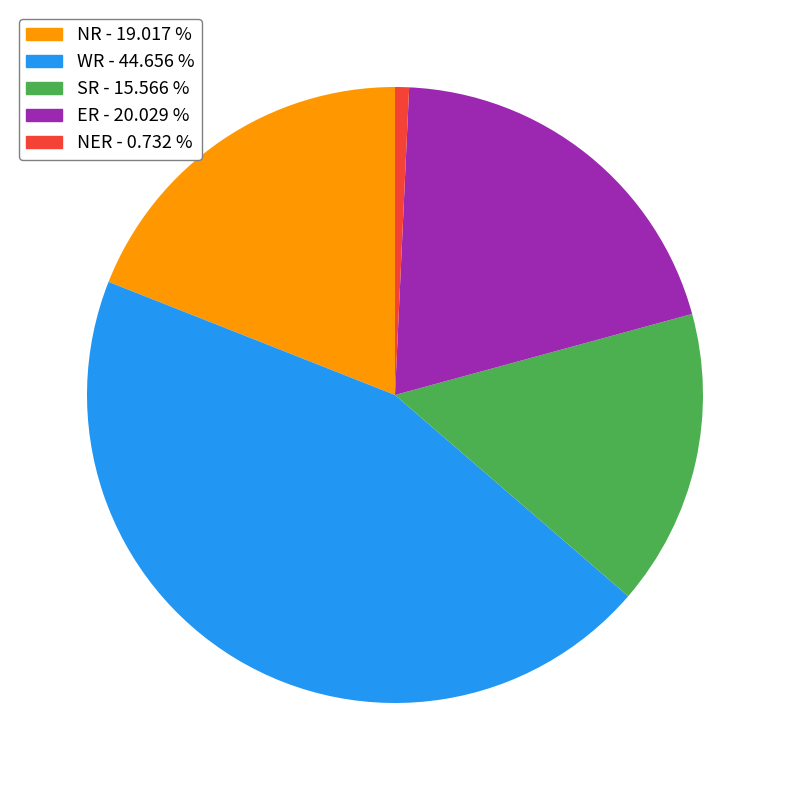

Does any single category account for the majority?

No